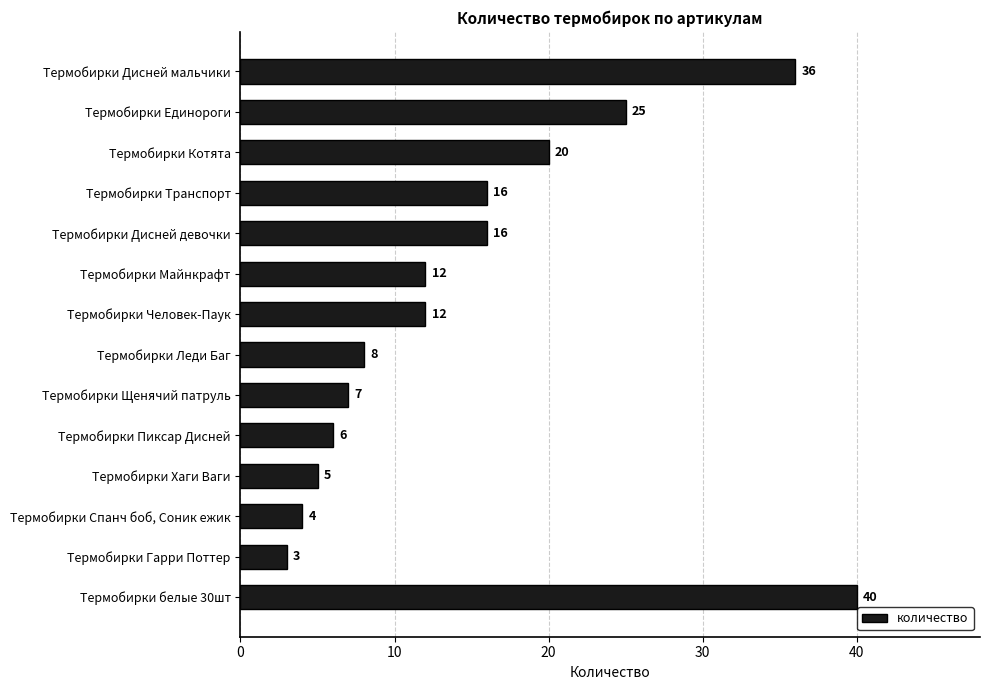

What is the difference between the second highest and second lowest values?

32